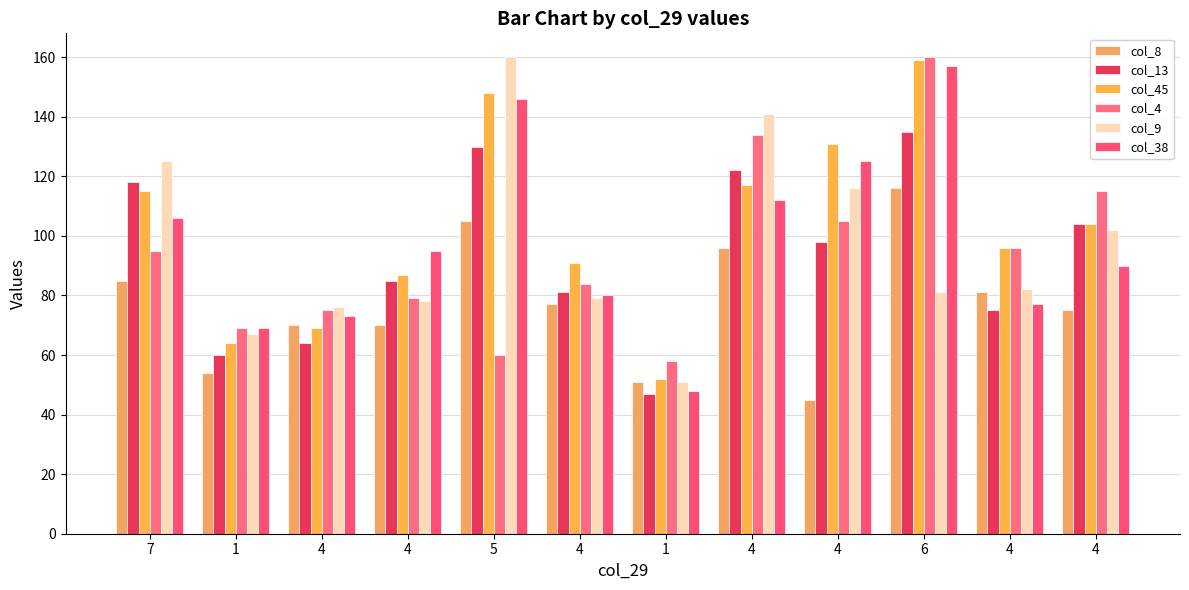

Are the bars horizontal?

No